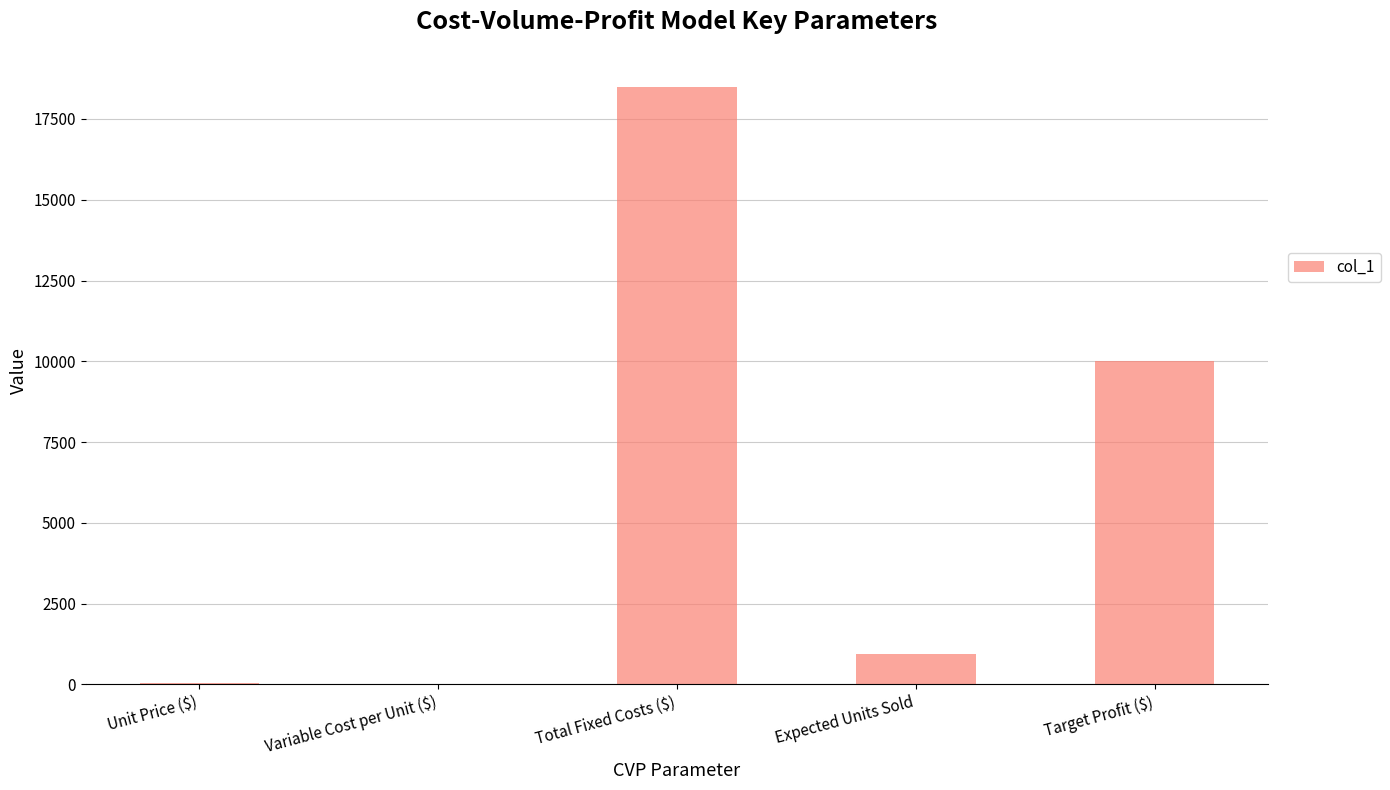

Between Expected Units Sold and Total Fixed Costs ($), which is larger?

Total Fixed Costs ($)